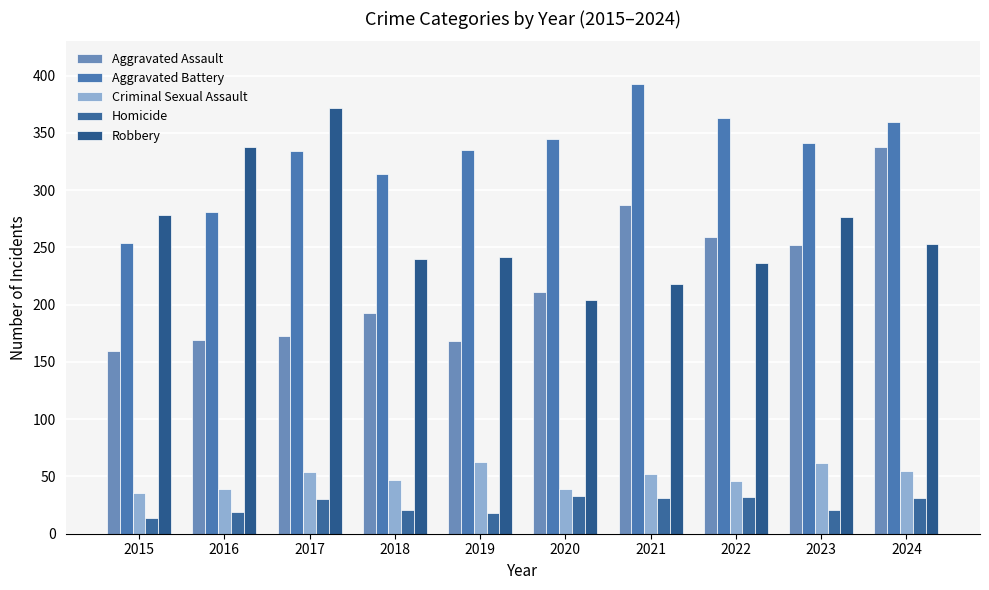

Reading left to right, extract all data points from this chart.

Aggravated Assault: 2015=160	2016=169	2017=173	2018=193	2019=168	2020=211	2021=287	2022=259	2023=252	2024=338
Aggravated Battery: 2015=254	2016=281	2017=334	2018=314	2019=335	2020=345	2021=393	2022=363	2023=341	2024=360
Criminal Sexual Assault: 2015=36	2016=39	2017=54	2018=47	2019=63	2020=39	2021=52	2022=46	2023=62	2024=55
Homicide: 2015=14	2016=19	2017=30	2018=21	2019=18	2020=33	2021=31	2022=32	2023=21	2024=31
Robbery: 2015=278	2016=338	2017=372	2018=240	2019=242	2020=204	2021=218	2022=236	2023=277	2024=253